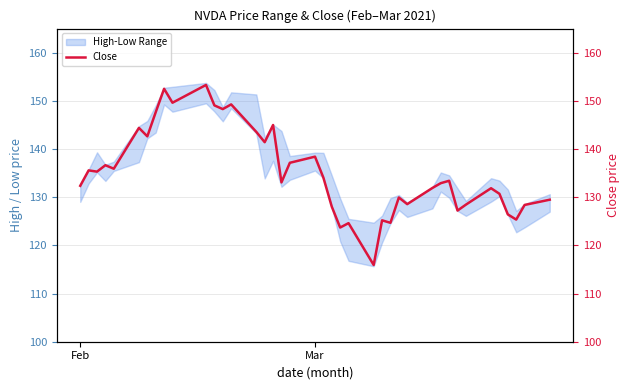

Reading left to right, transcribe all the data shown in this chart.

132.4	135.6	135.3	136.6	135.9	144.4	142.6	147.6	152.5	149.6	153.3	149.1	148.3	149.3	143.6	141.4	145.0	133.1	137.1	138.4	134.1	128.0	123.7	124.6	115.9	125.2	124.7	129.9	128.6	131.9	132.9	133.4	127.2	128.5	131.9	130.7	126.4	125.4	128.4	129.5